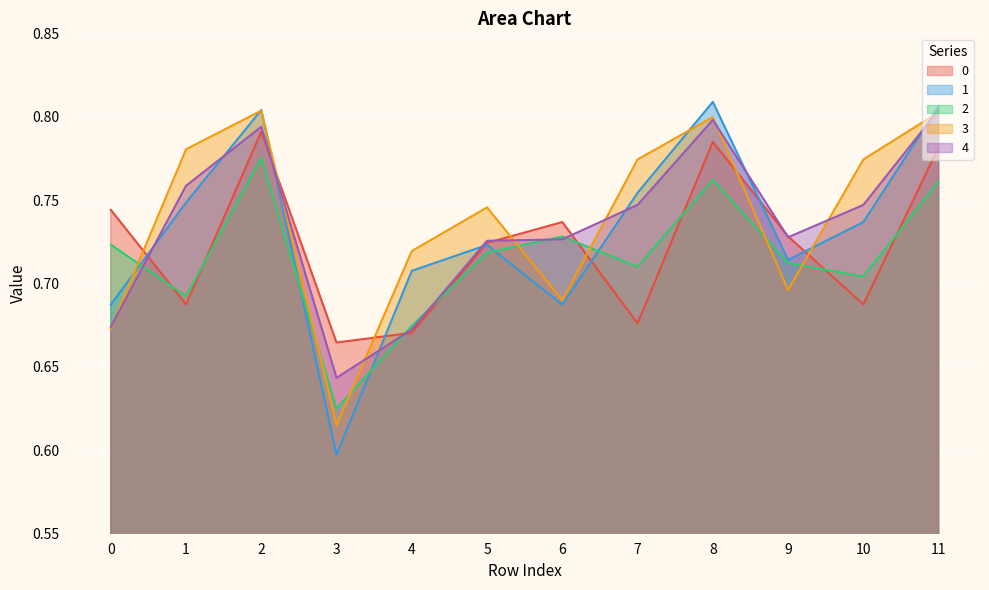

How many intersections are there between 4 and 3?

8